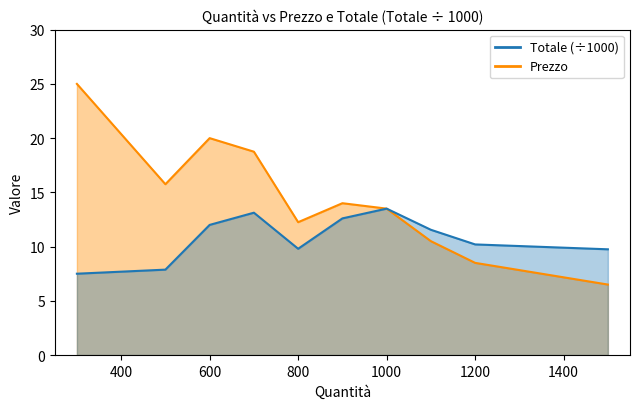

The value of Totale at 1000 is 13.5. True or false?

True